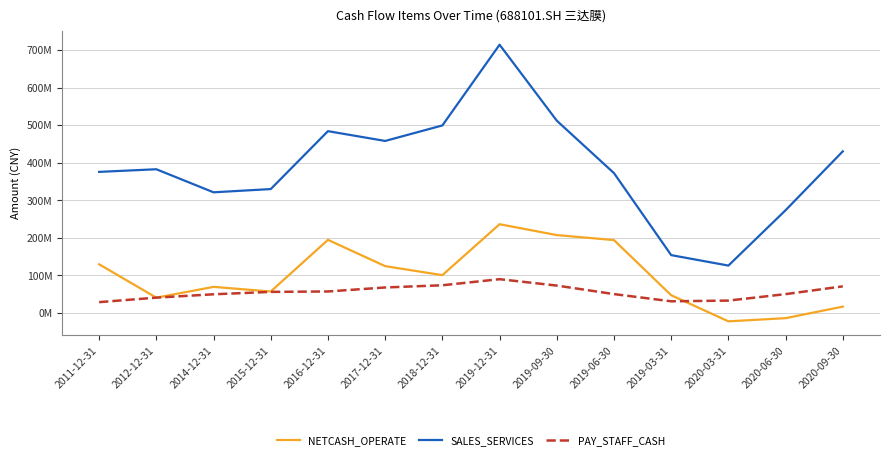

Reading left to right, list all the values displayed in this chart.

NETCASH_OPERATE: 129555300.0	40598800.0	69368400.0	57018000.0	194683815.2	124583488.5	100565887.4	236317186.8	207332825.8	194001453.4	47063896.5	-22452386.6	-14004939.1	16721032.3
SALES_SERVICES: 375757300.0	382733200.0	321320200.0	329958700.0	484240662.2	458155832.2	499482499.8	714588206.9	512148613.6	372424669.6	153956768.6	126099645.9	273693773.5	430497879.1
PAY_STAFF_CASH: 28718100.0	40697900.0	49637300.0	56006000.0	57122825.9	67790120.0	73660308.0	89846241.2	72817050.1	50142568.8	30935002.7	32826999.9	50075338.4	70778460.0